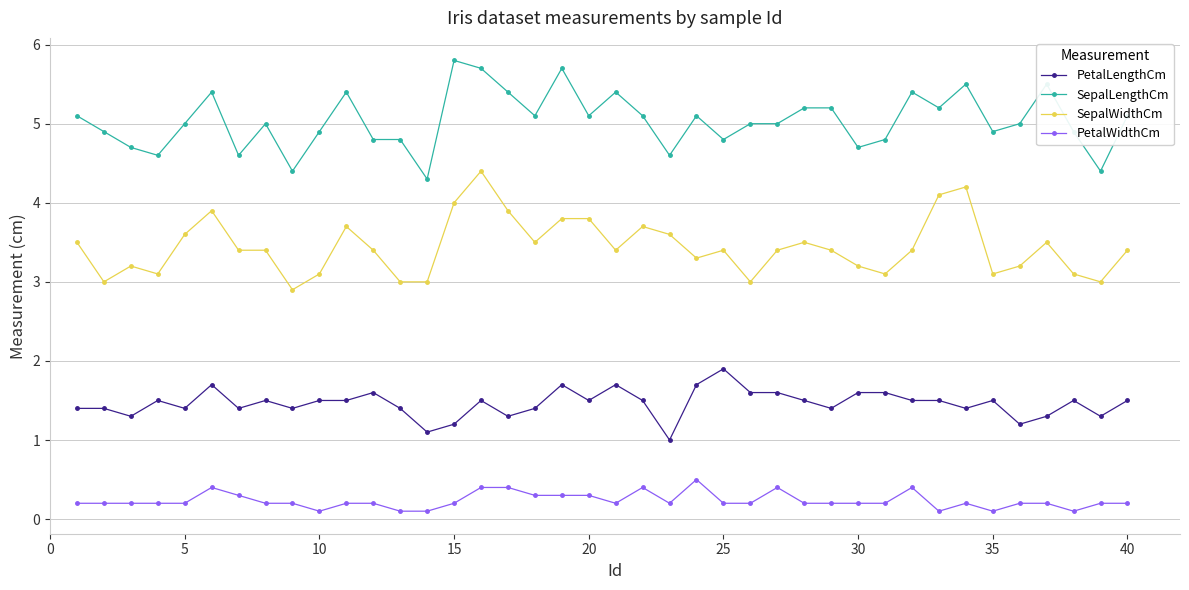

What is the difference between the maximum and minimum values in the PetalLengthCm series?

0.9